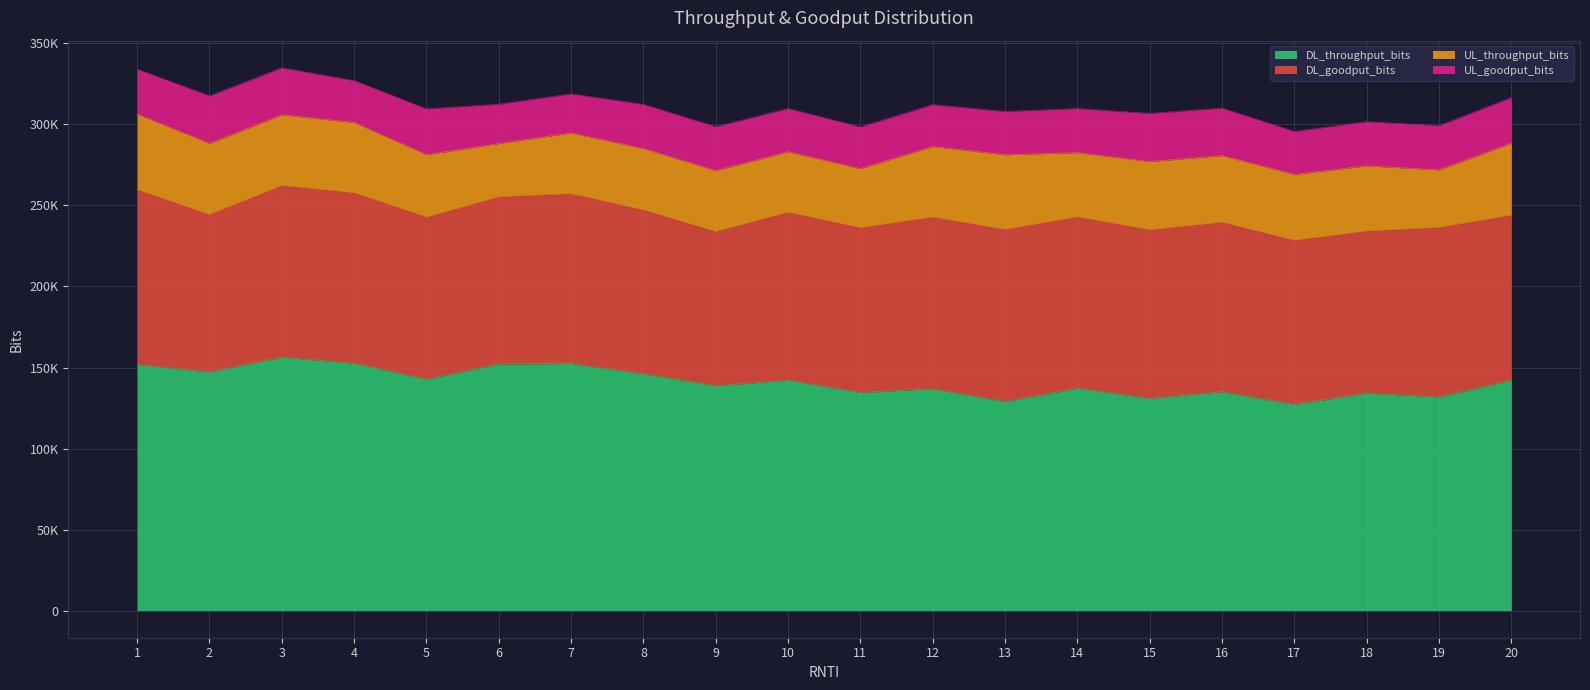

True or false: DL_throughput_bits and UL_goodput_bits intersect in this chart.

False